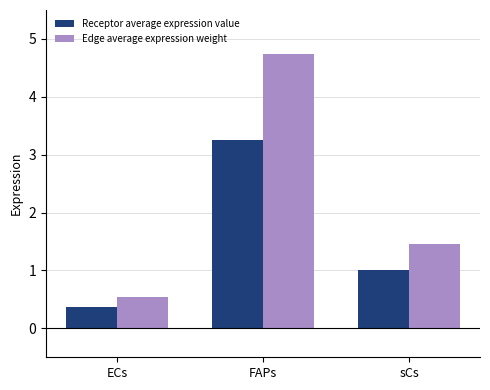

Reading left to right, transcribe all the data shown in this chart.

Receptor average expression value: 0.4	3.3	1.0
Edge average expression weight: 0.5	4.7	1.5